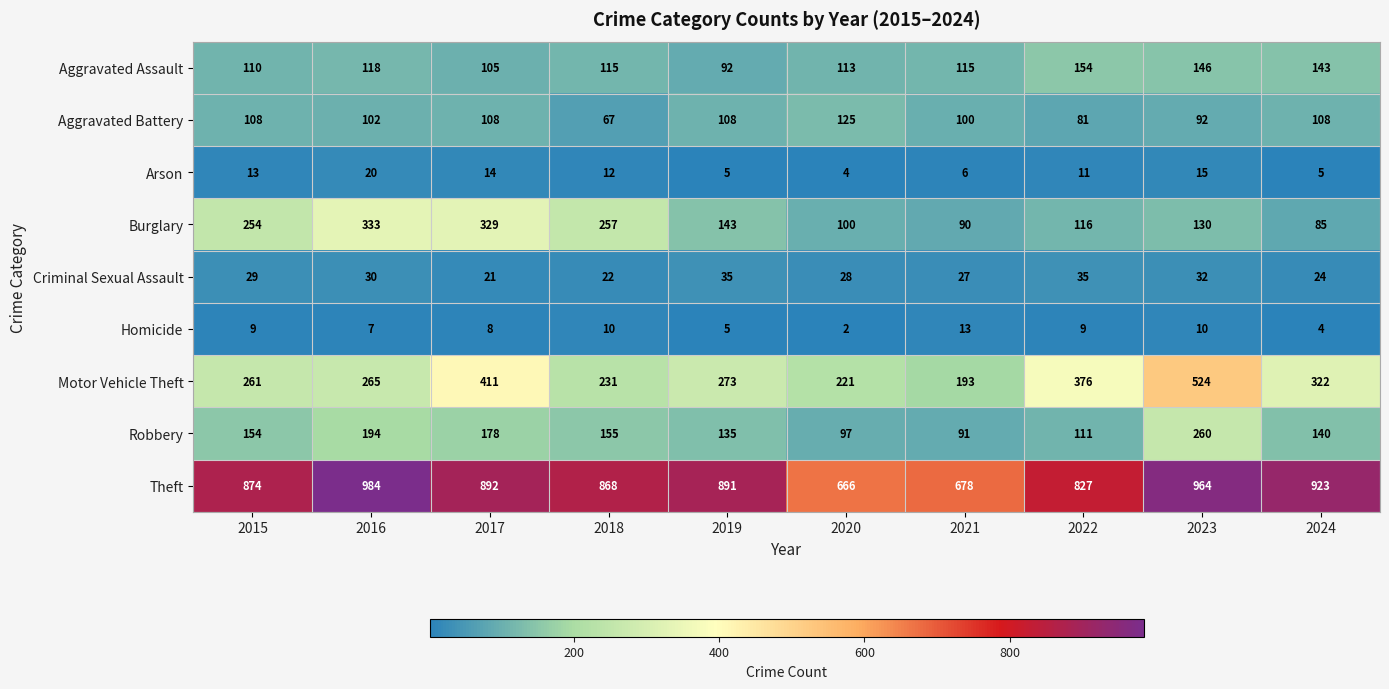

At which label does Theft first exceed 891?

2016